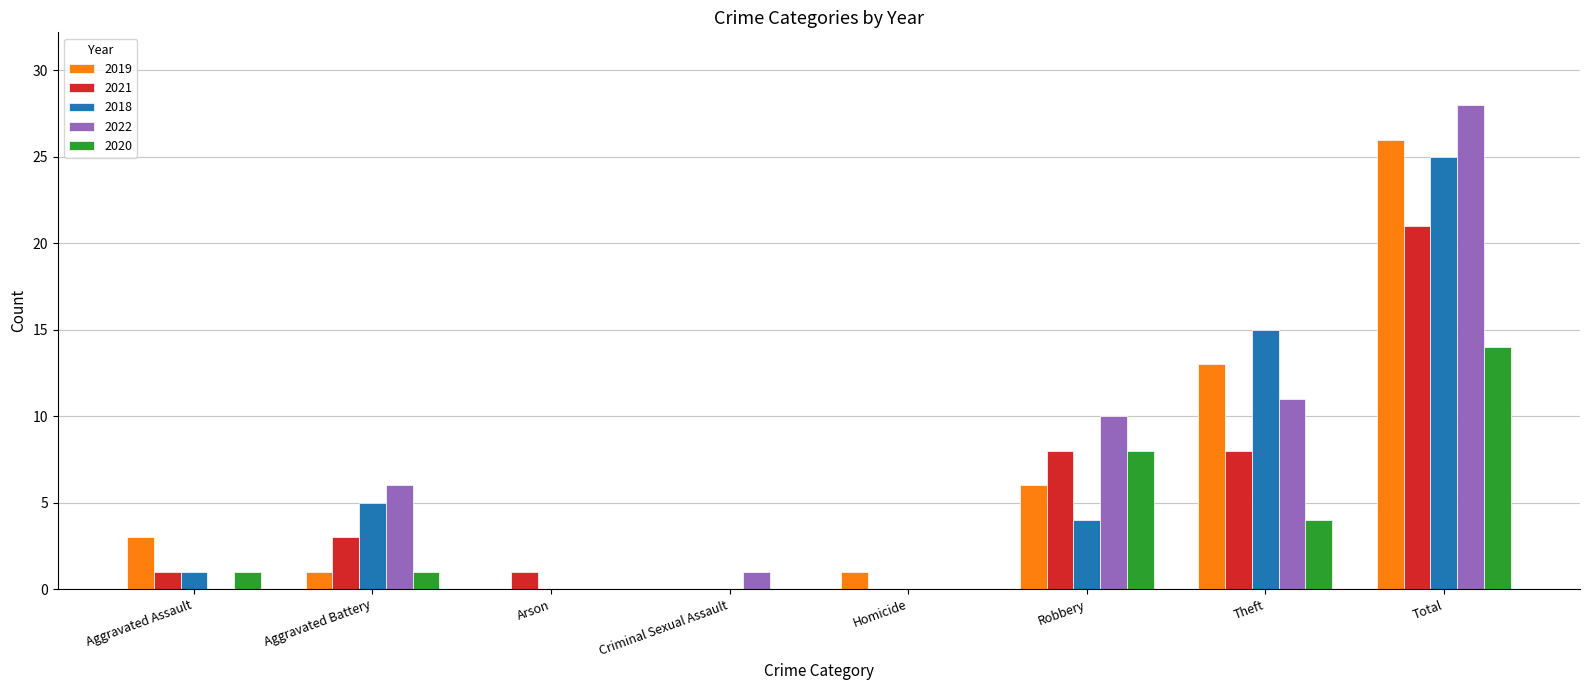

What is the difference between the 2021 values at Criminal Sexual Assault and Aggravated Battery?

3